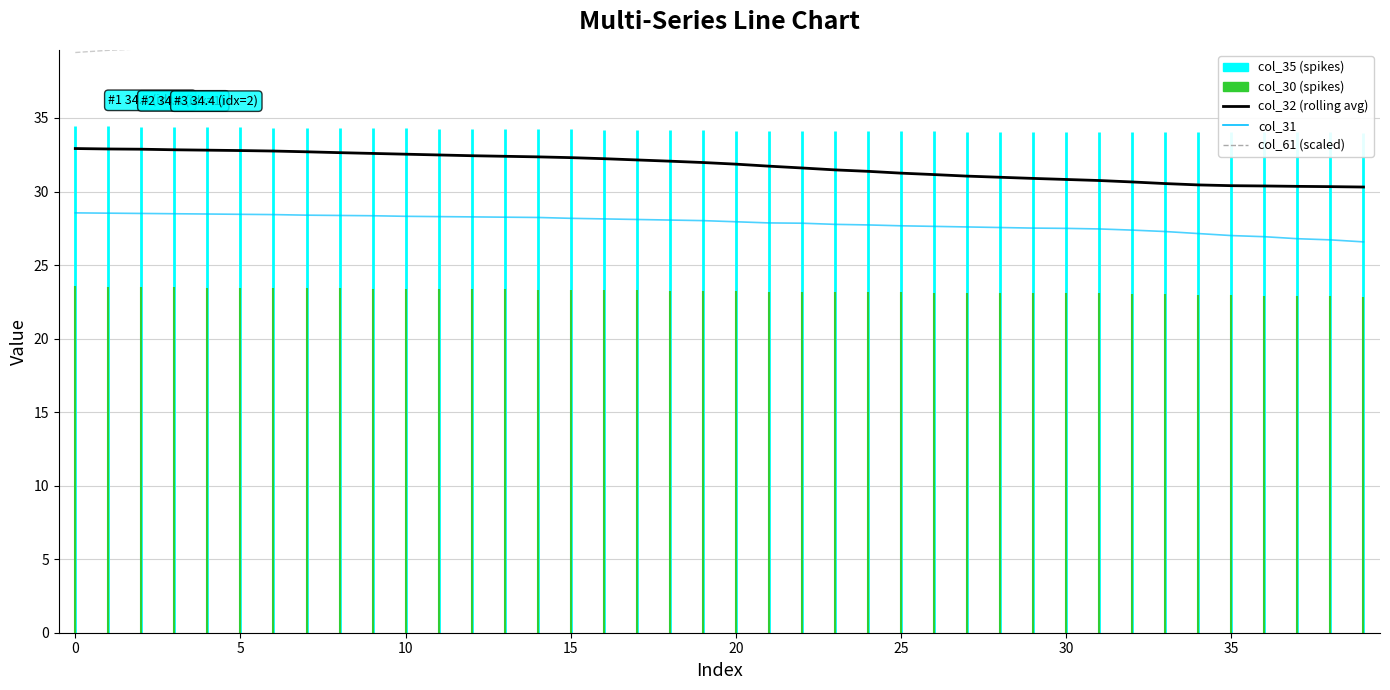

True or false: col_31 and col_61 (scaled) intersect in this chart.

False